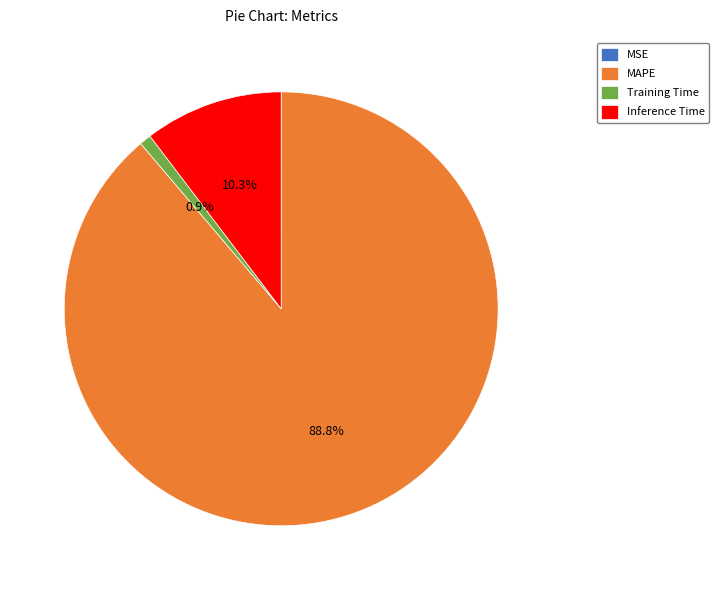

To the nearest percent, what portion does MAPE represent?

89%